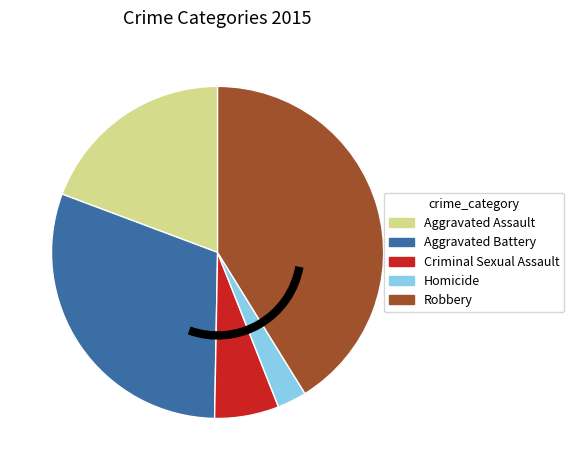

Approximately how many times larger is the value at Aggravated Assault compared to Aggravated Battery?

0.6